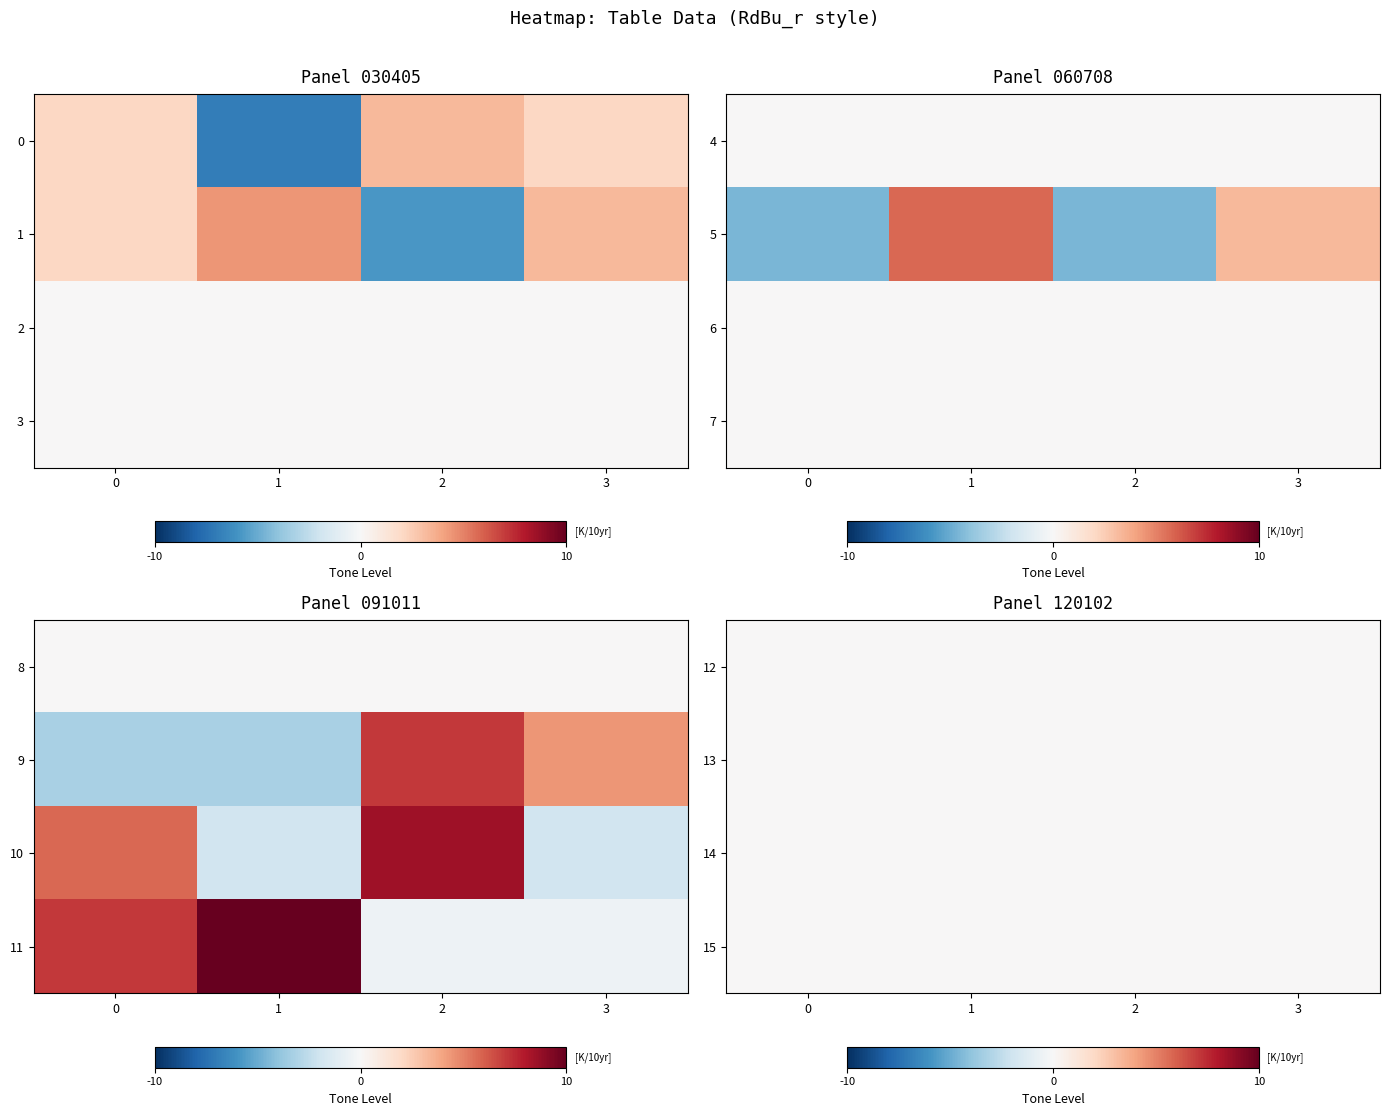

At which label is 2 closest to 1?

2